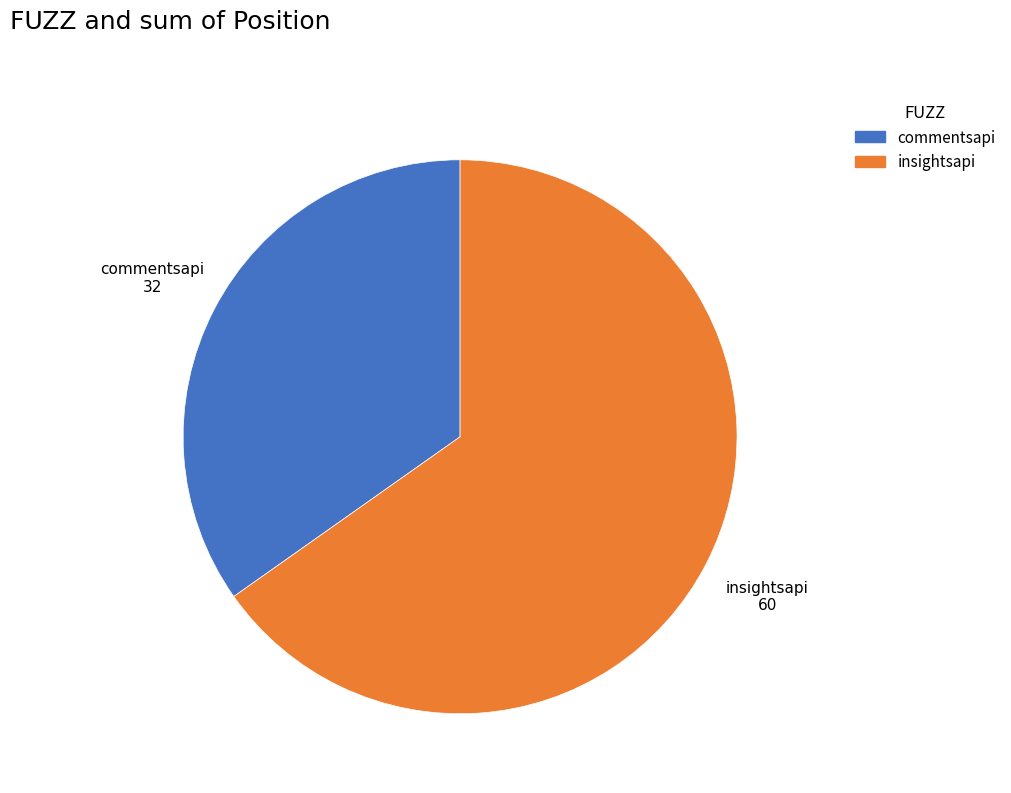

Is there a majority slice in this chart?

Yes